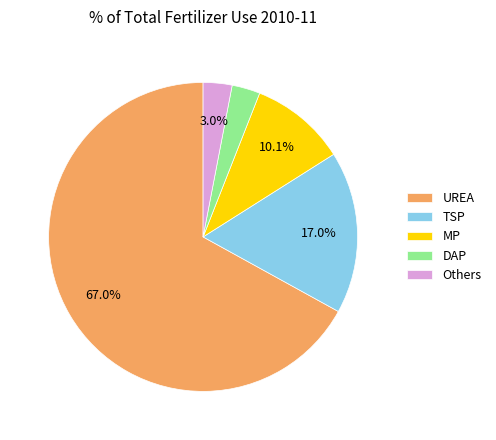

Is it true that Others is 3% of the pie?

True